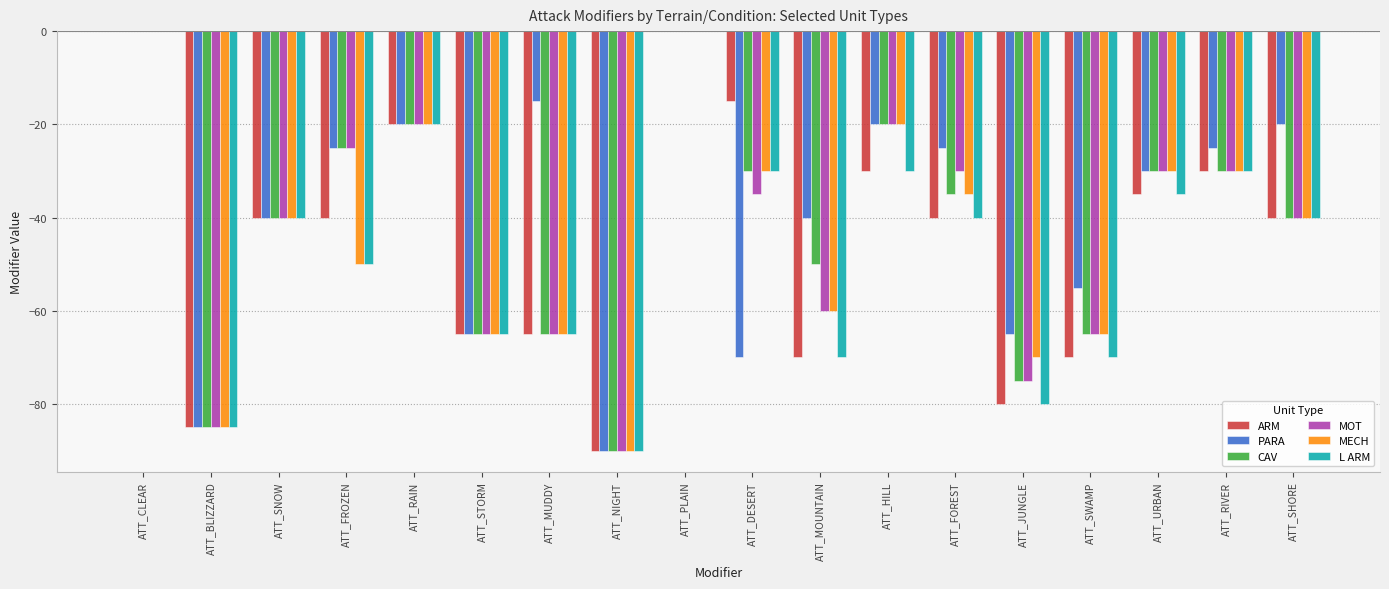

Read the MECH value at ATT_MUDDY.

-65